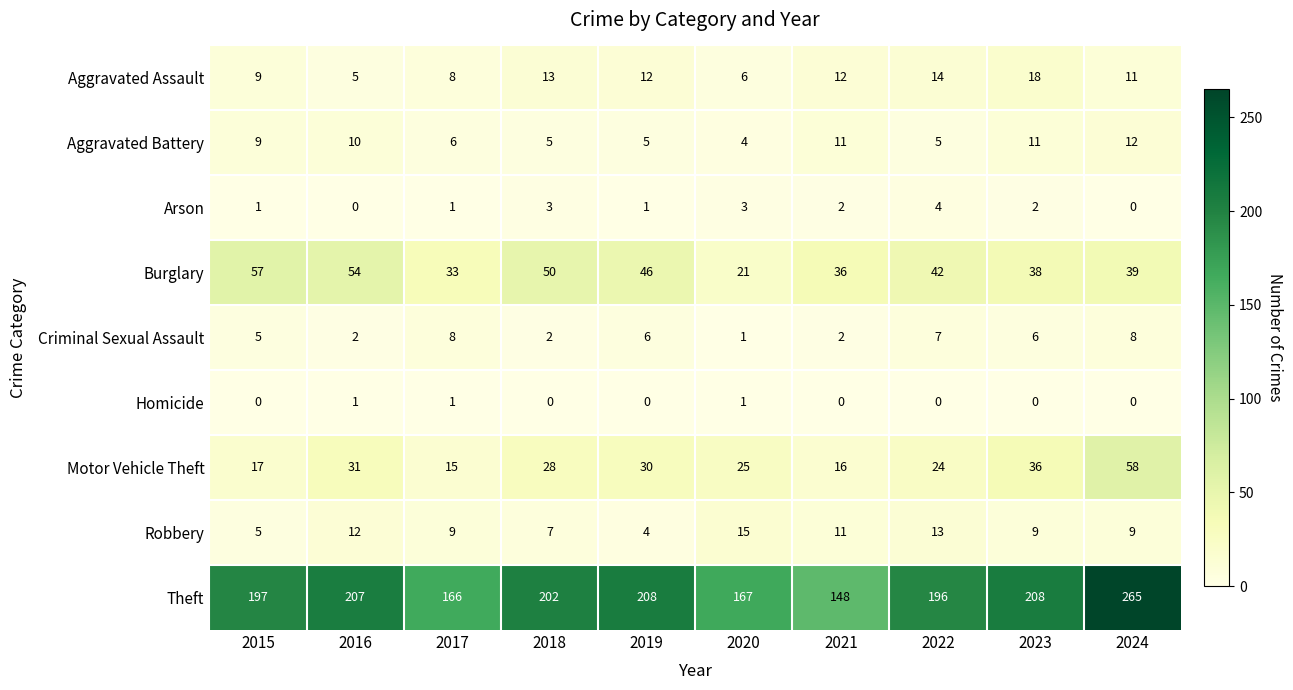

Which series changed the most between 2018 and 2020?

Theft